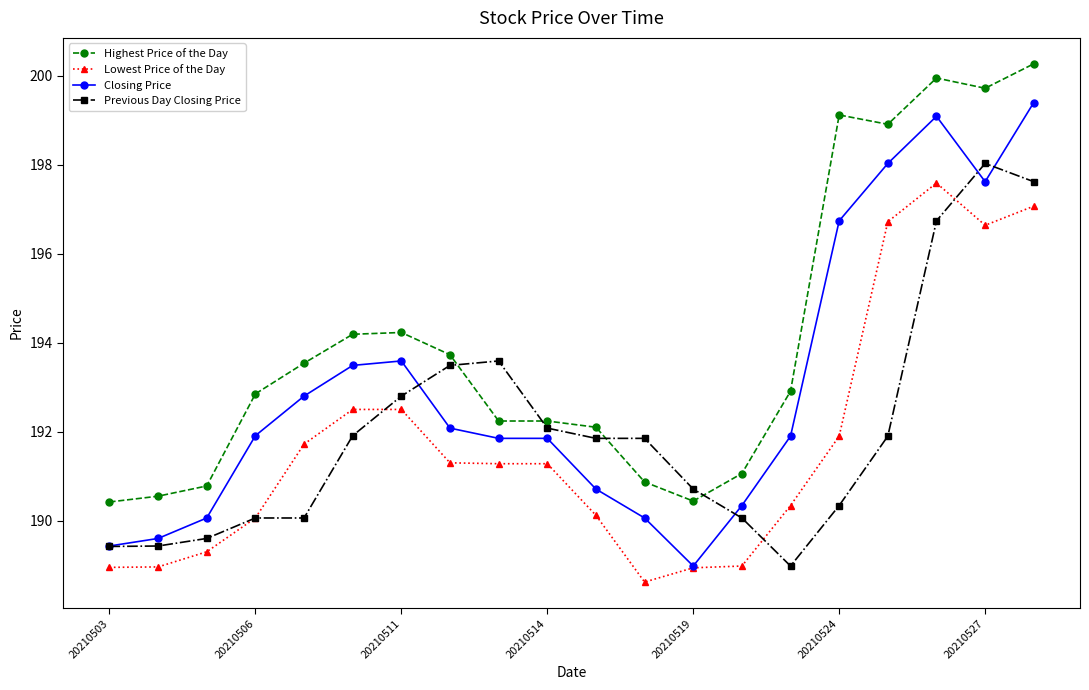

What is the highest value of the Lowest Price of the Day series?

197.6